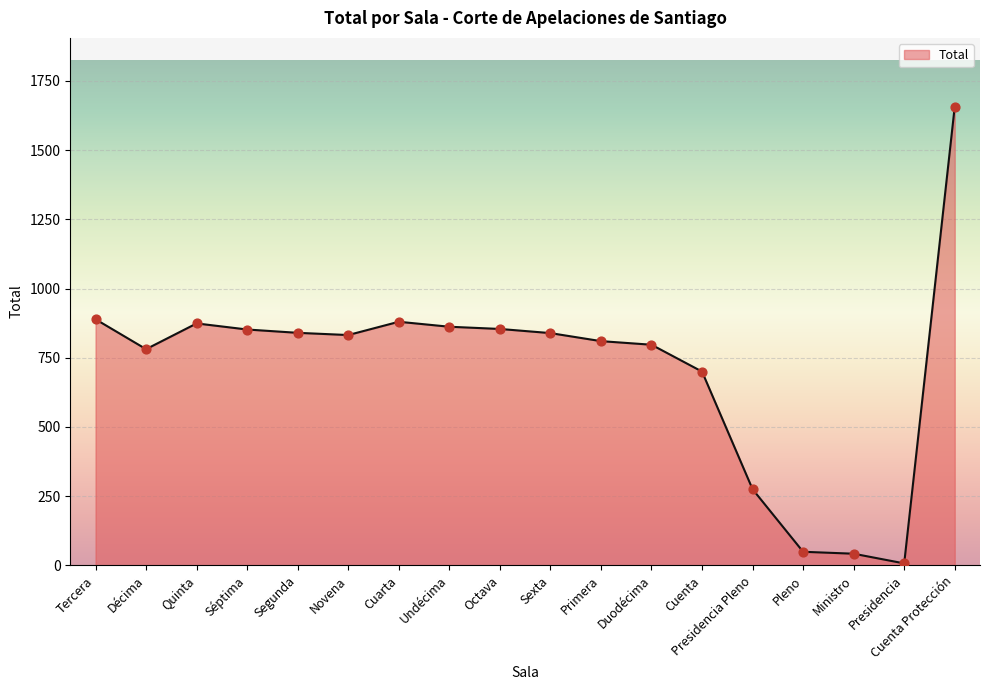

What is the change in value from Quinta to Sexta?

-35